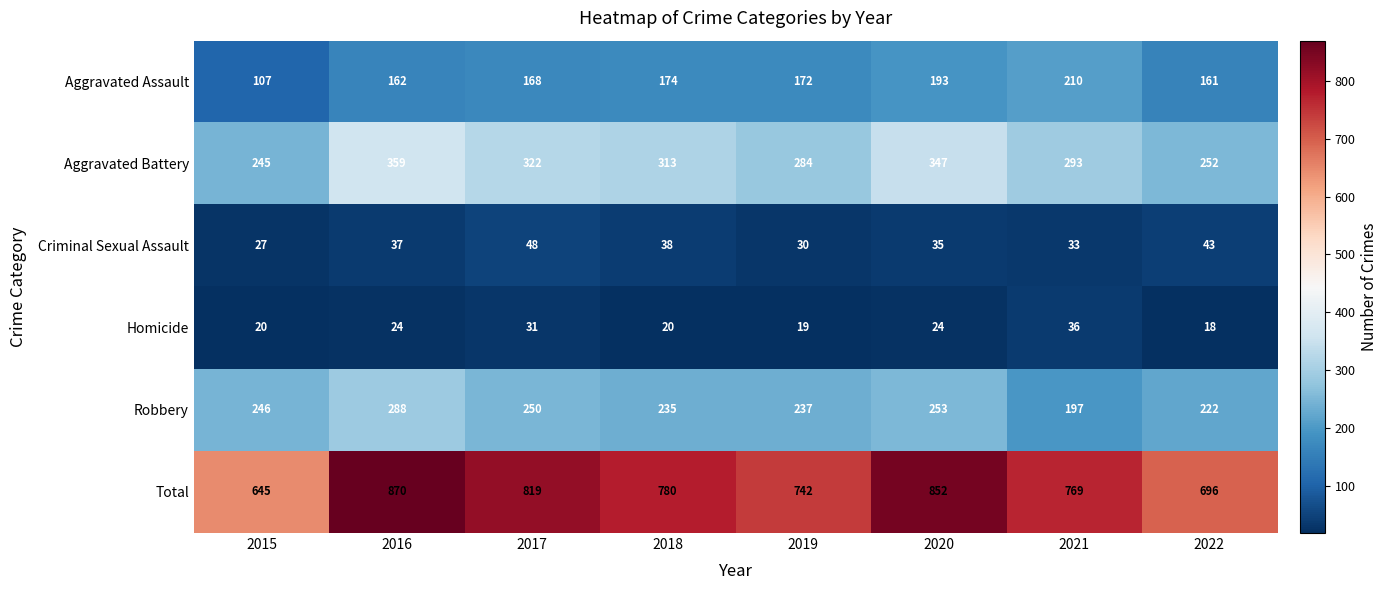

Which label corresponds to the largest value in the chart?

2016